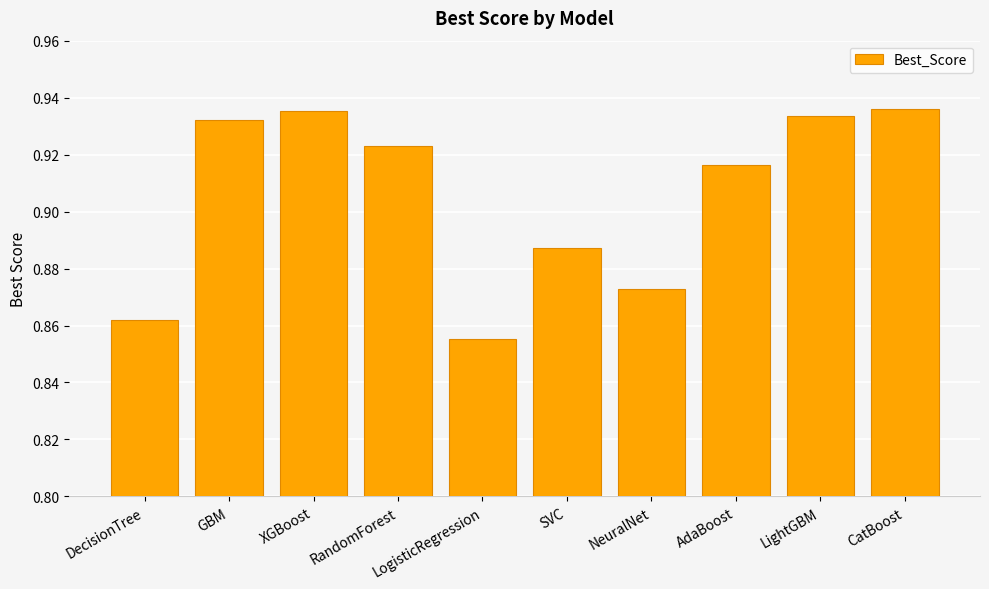

At which category does the chart reach its minimum across all series?

LogisticRegression